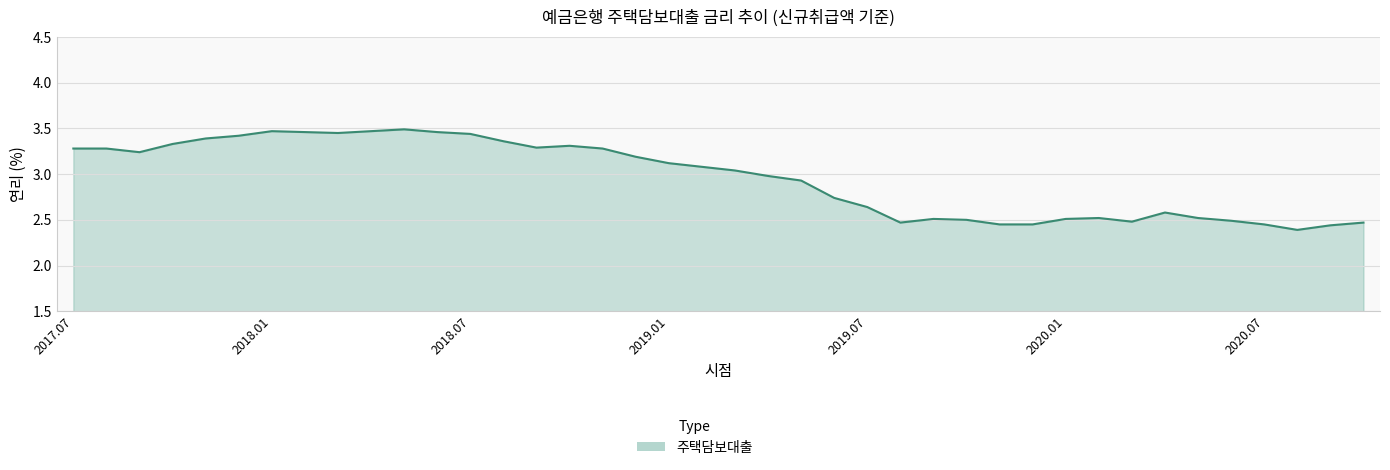

What is the difference between the maximum and minimum values?

1.1